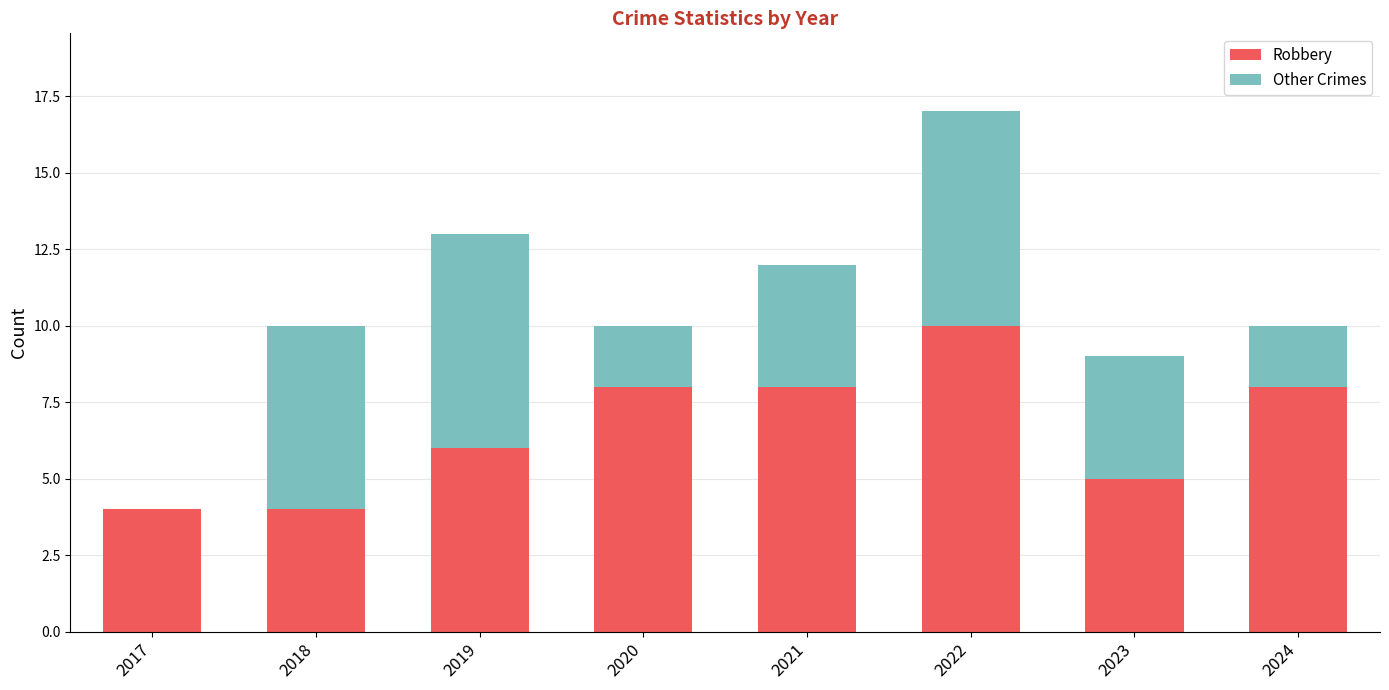

Are the bars horizontal?

No